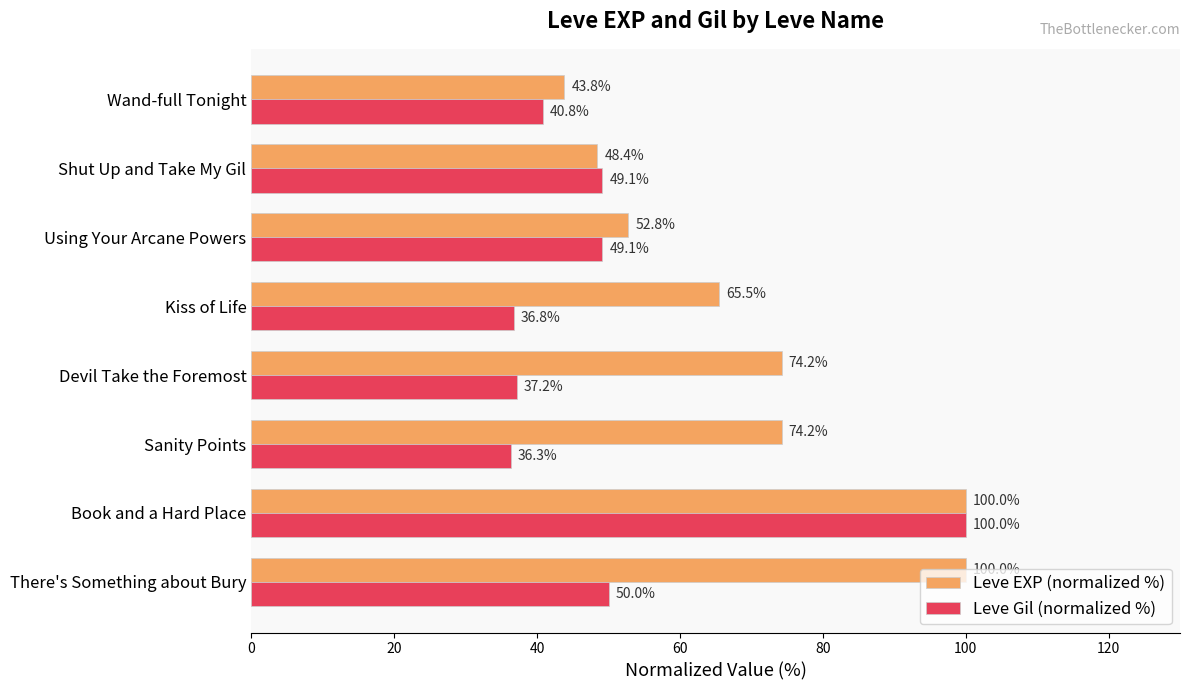

What is the difference between the maximum and minimum values in the Leve Gil (normalized %) series?

63.7